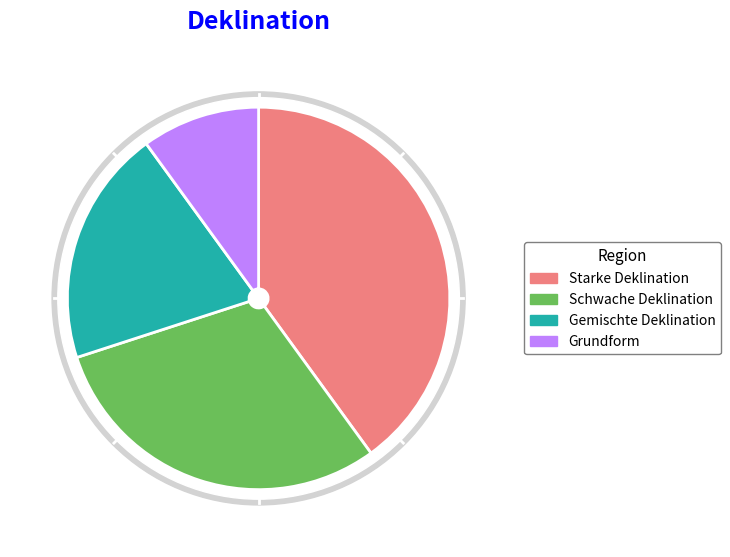

What is the ratio of the value at Grundform to the value at Starke Deklination?

0.2